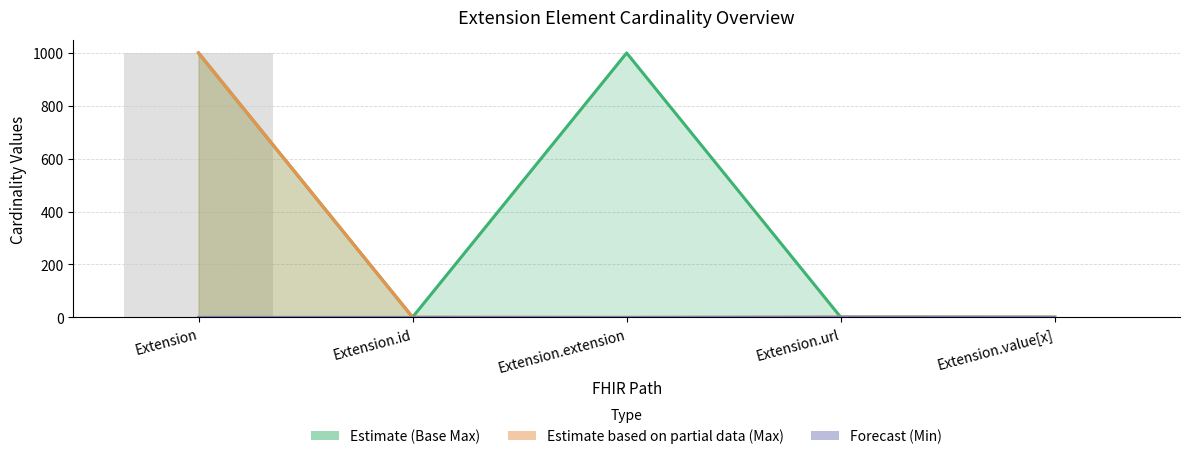

What is the lowest value of the Base Max (Estimate) series?

1